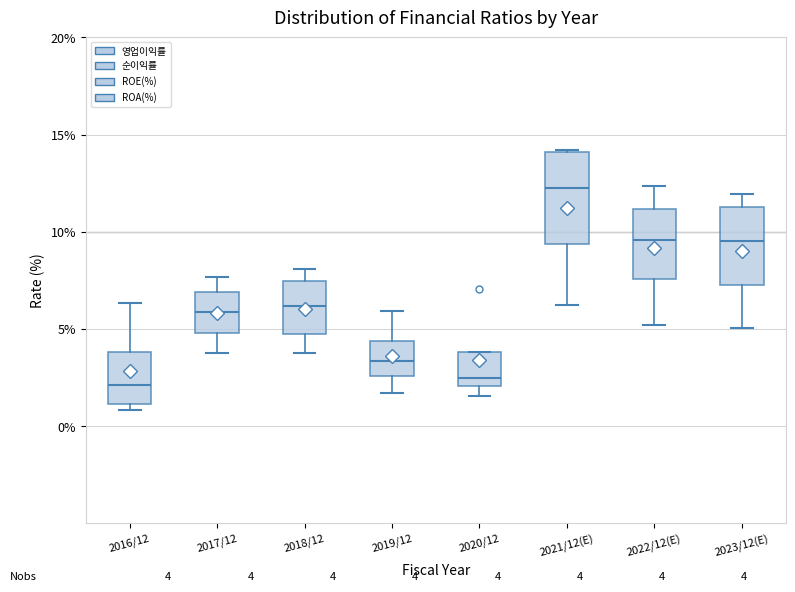

Which box is the tallest, from its lower edge to its upper edge?

2021/12(E)